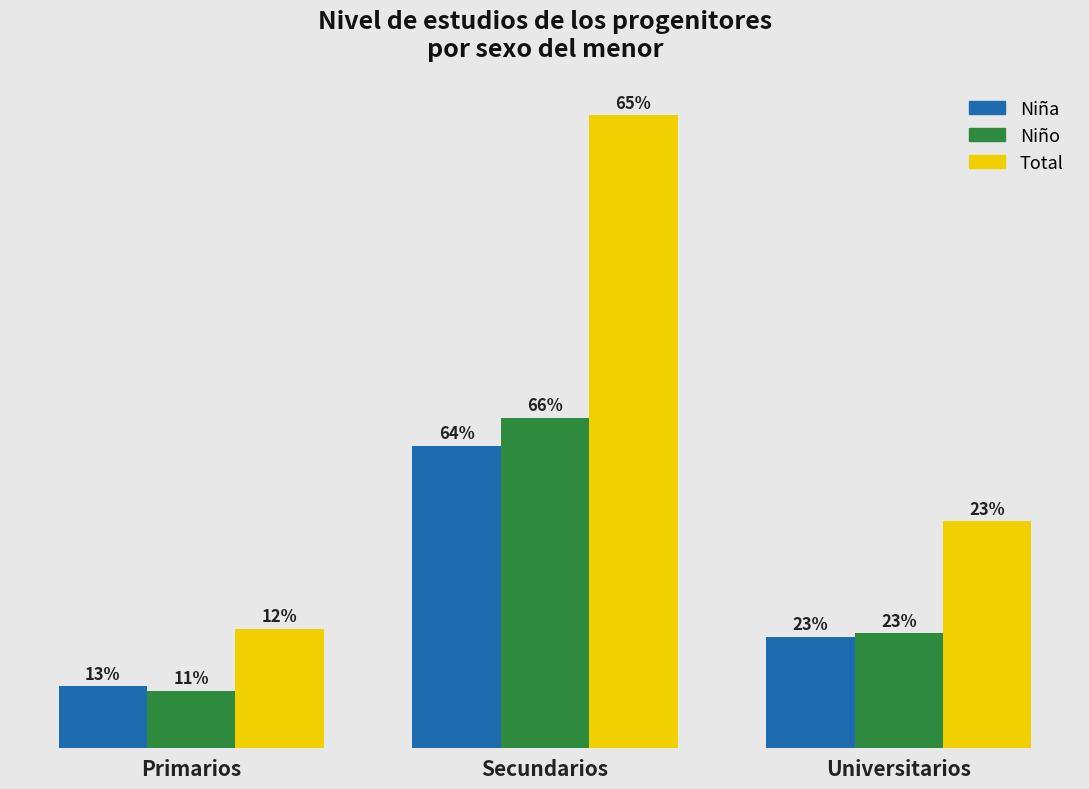

Are the bars grouped side by side (vs. stacked)?

Yes